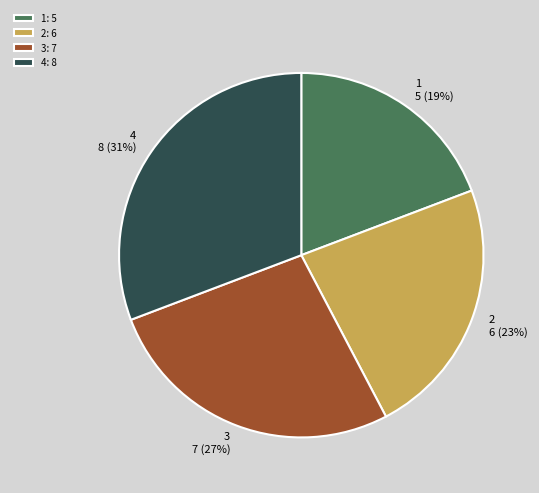

Is 2 the majority of the pie?

No